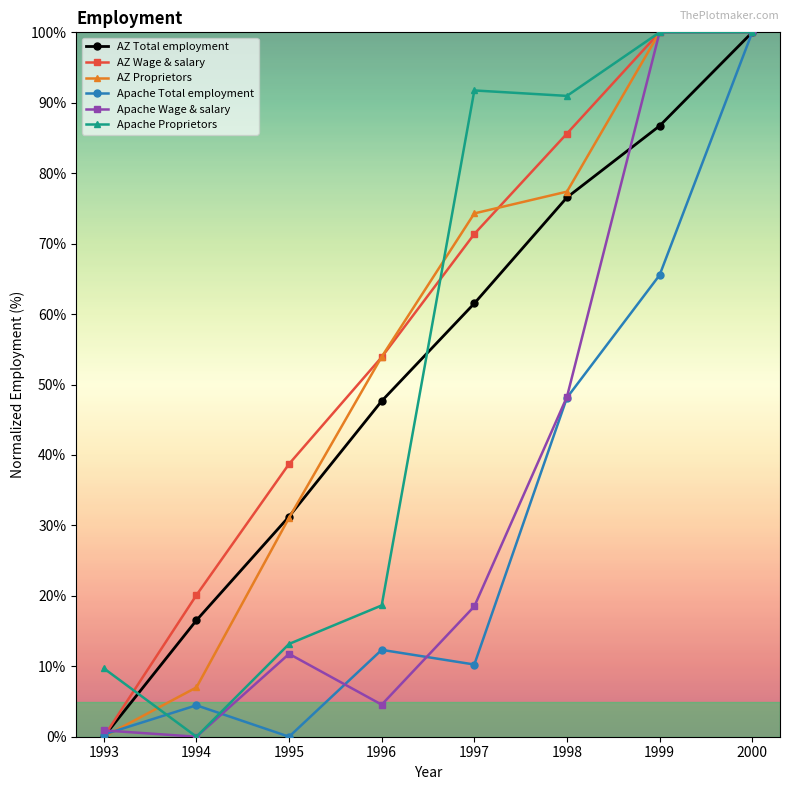

The Apache Proprietors series shows 3.0 at 1993. True or false?

False